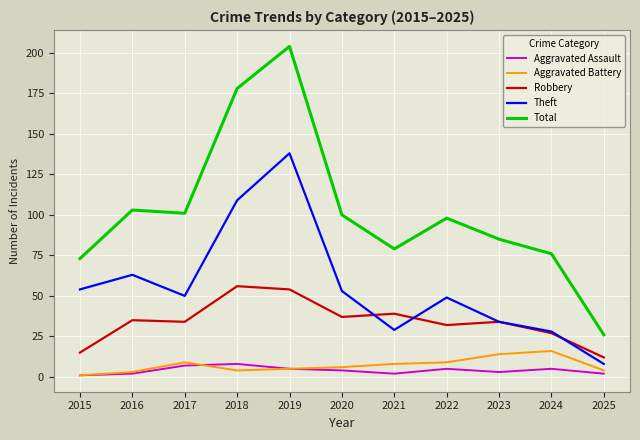

Does the chart have visible grid lines?

Yes